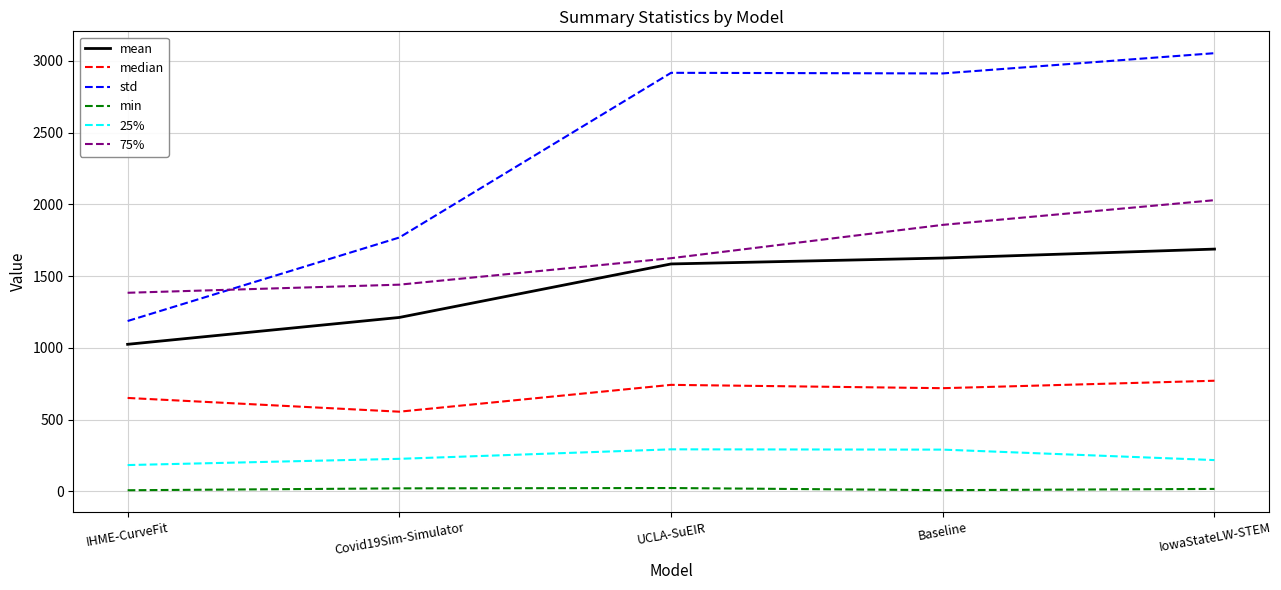

The median series shows 177.1 at Baseline. True or false?

False